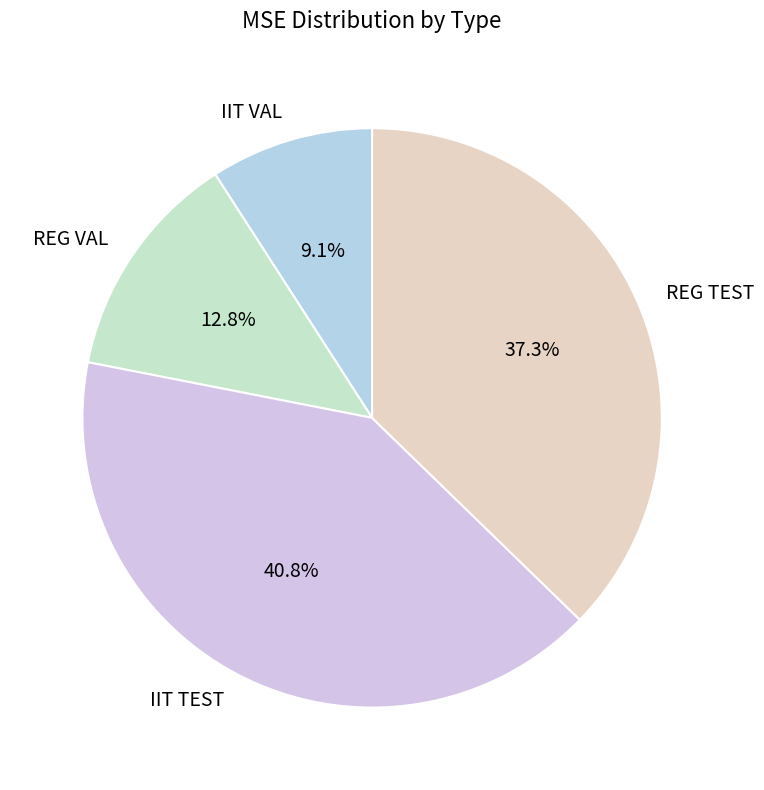

To the nearest percent, what is the average slice percentage?

25%